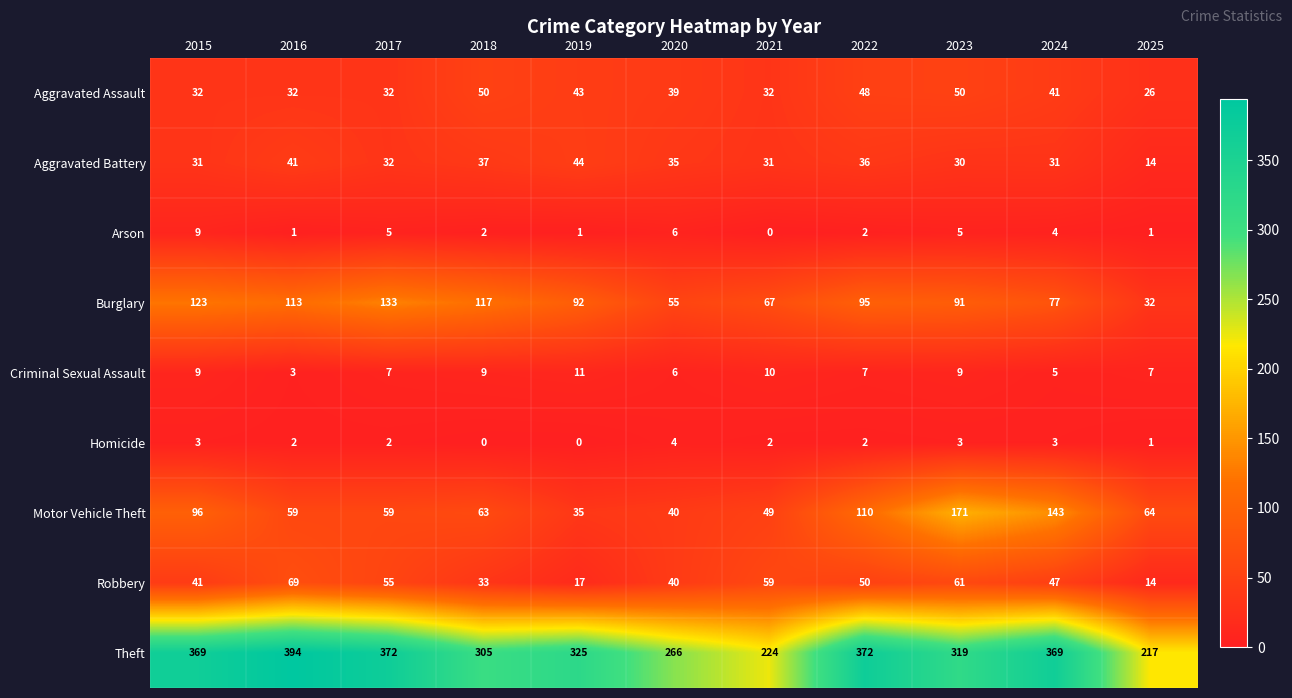

What is the greatest value displayed?

394